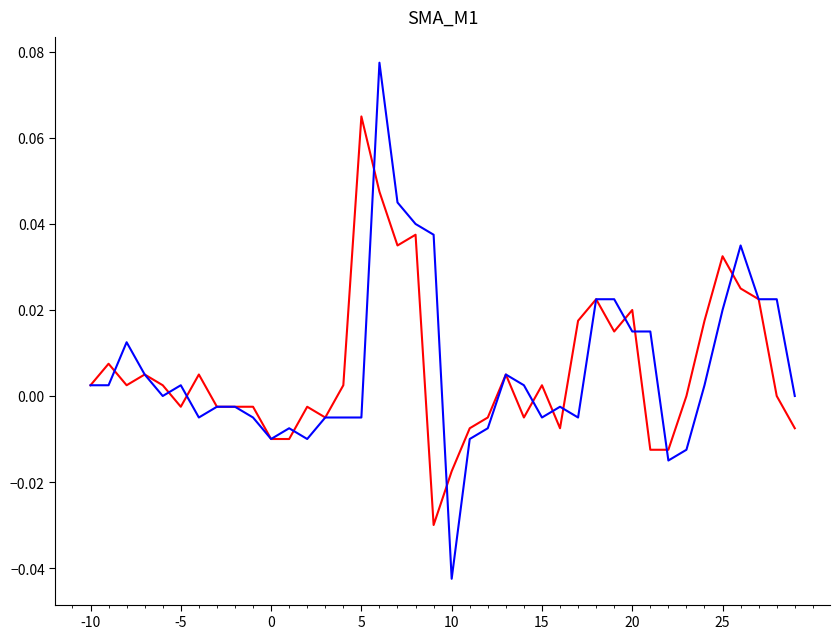

Does the chart have visible grid lines?

No